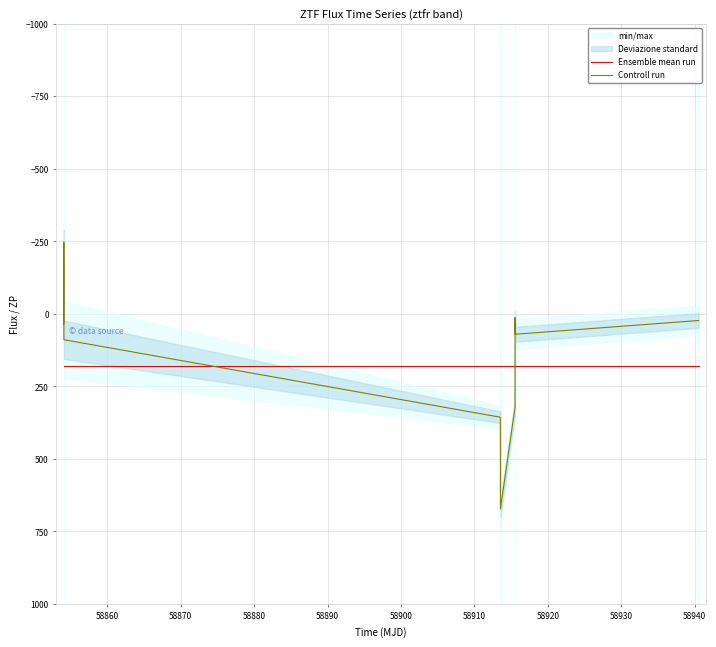

True or false: Ensemble mean run and Controll run intersect in this chart.

True